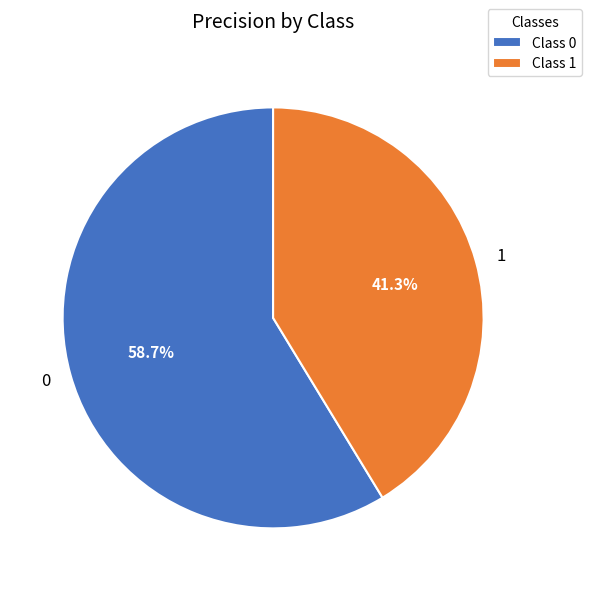

The 0 slice represents 59% of the pie. True or false?

True